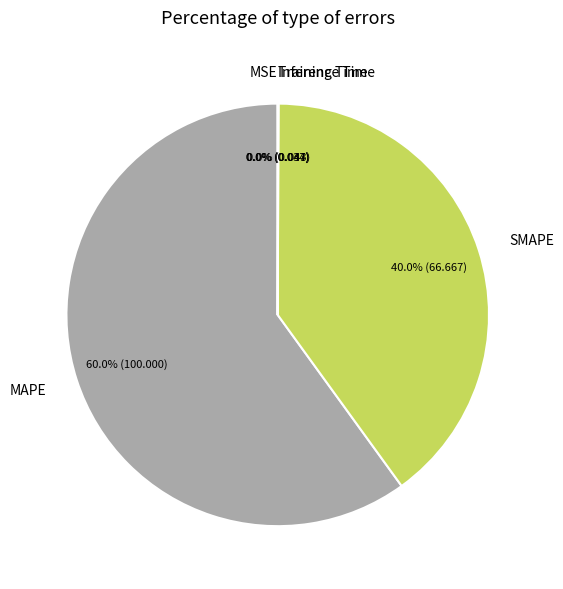

What portion of the pie excludes MAPE?

40.0%